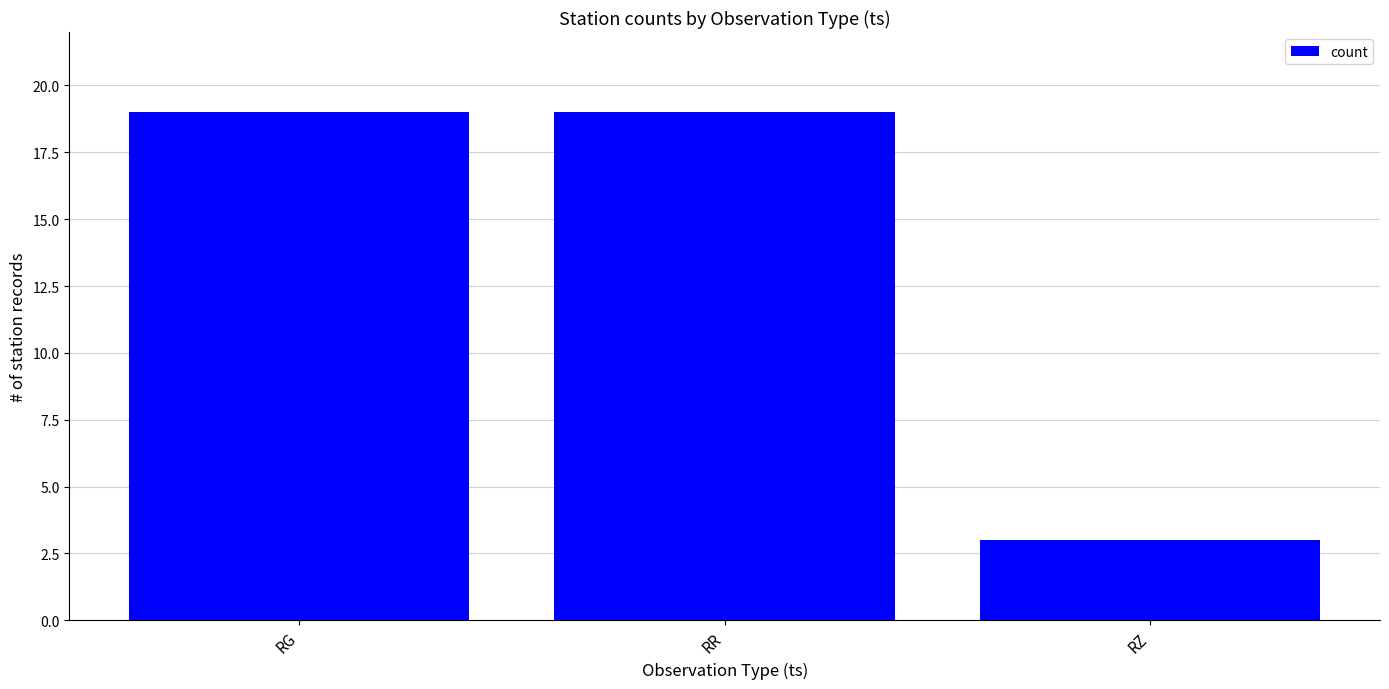

How many data points does each series have?

3